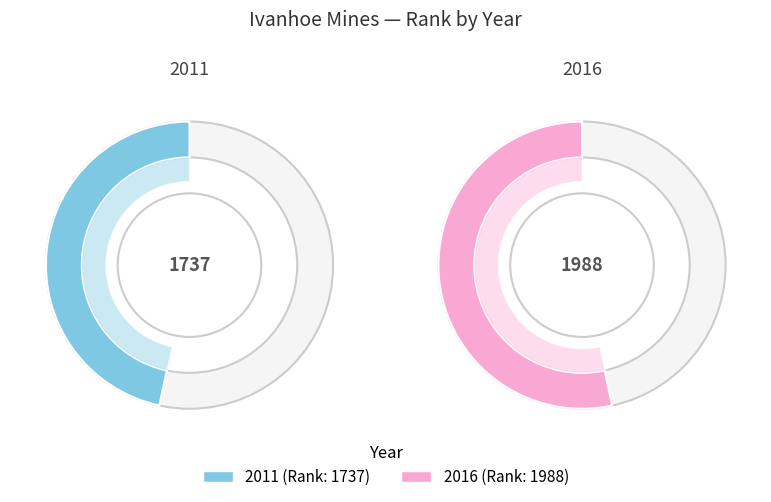

How many segments does this pie chart have?

2